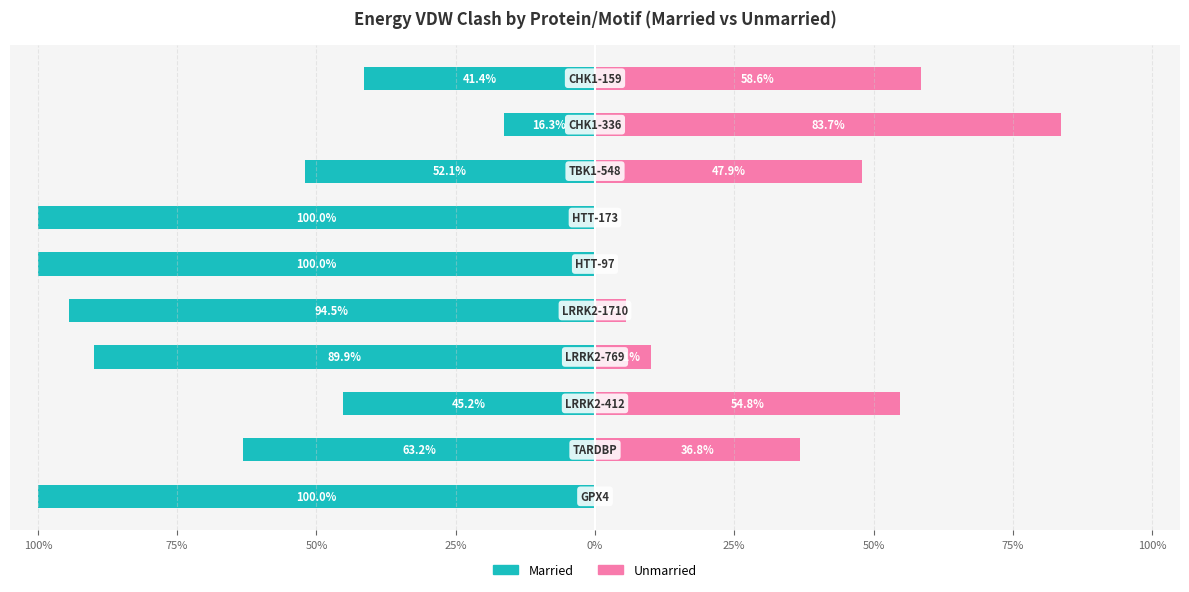

The Married series shows -100.0 at 100%. True or false?

True